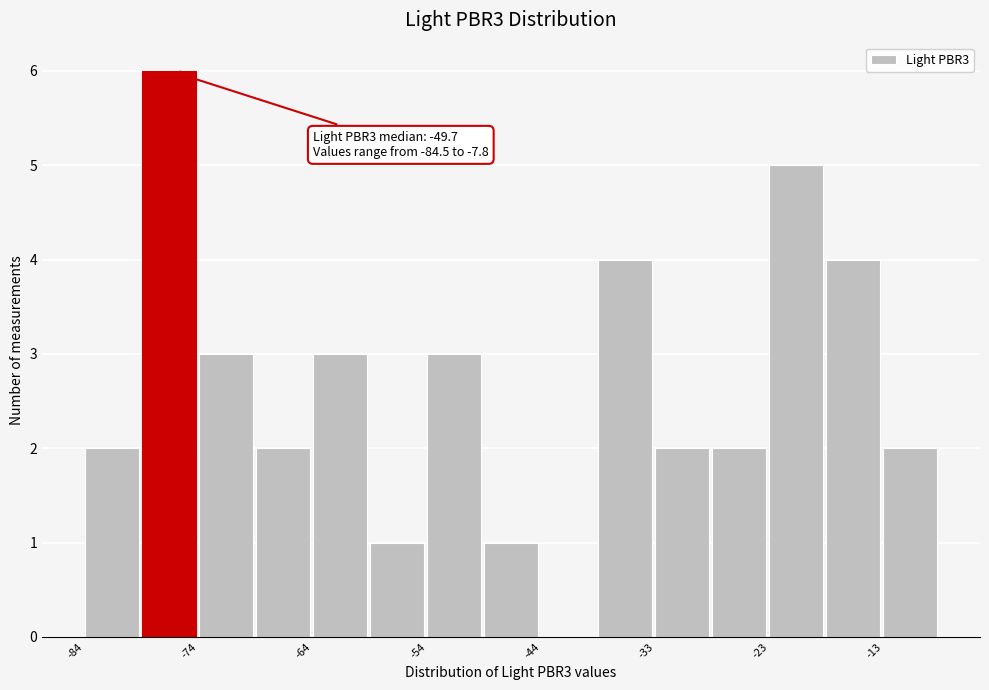

Read against the x-axis, roughly where is the centre of the tallest bar?

-76